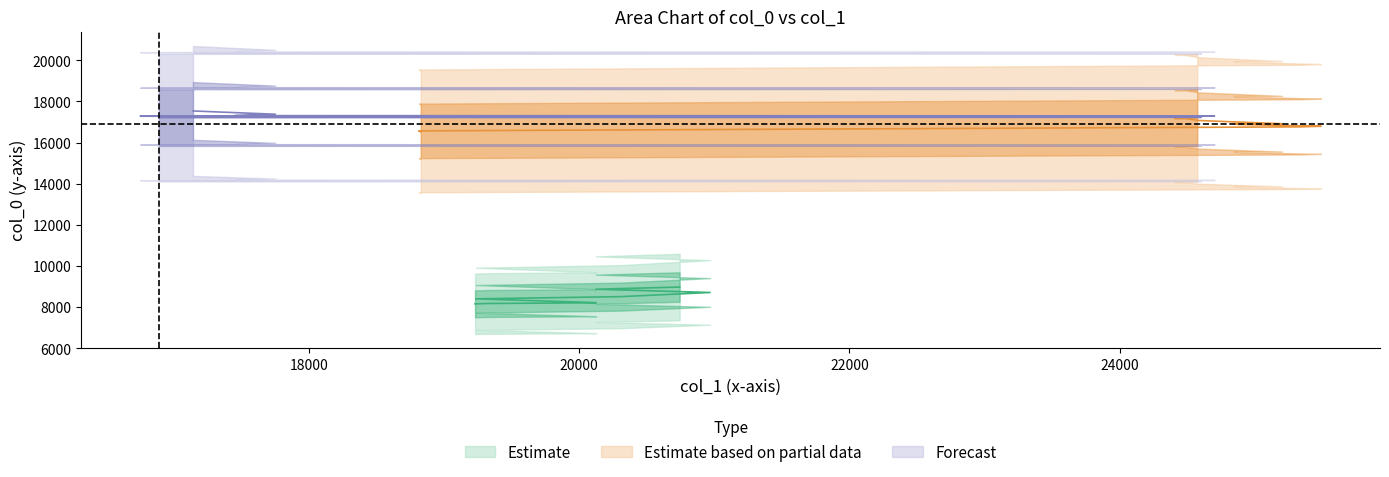

At which label is the value closest to 12852?

18828